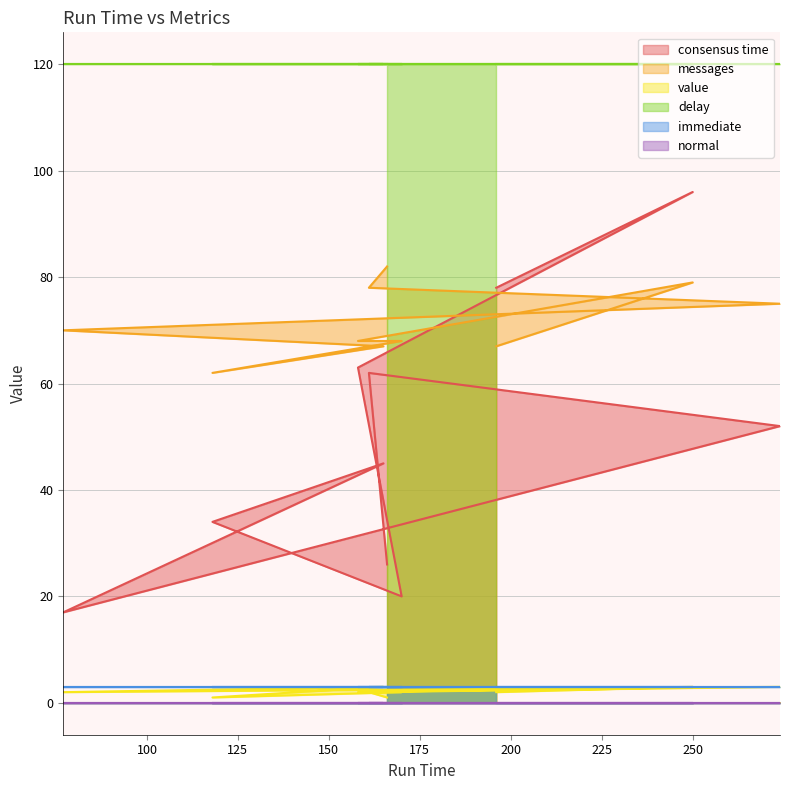

What is the highest value of the consensus time series?

96